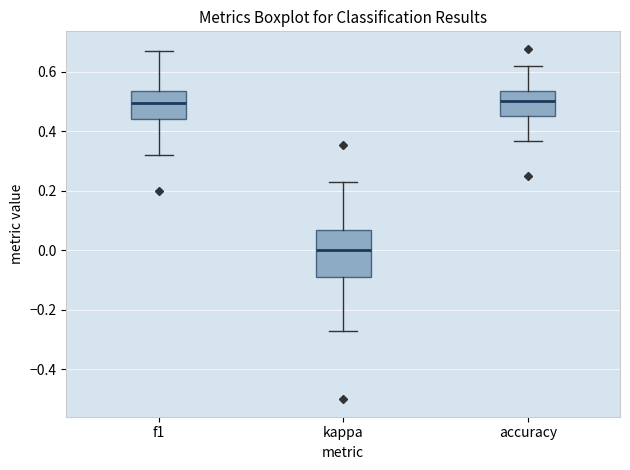

Where is the upper edge of the box for accuracy on the y-axis? The values are not printed on the chart, so give them approximately, as read against the axis.

0.54